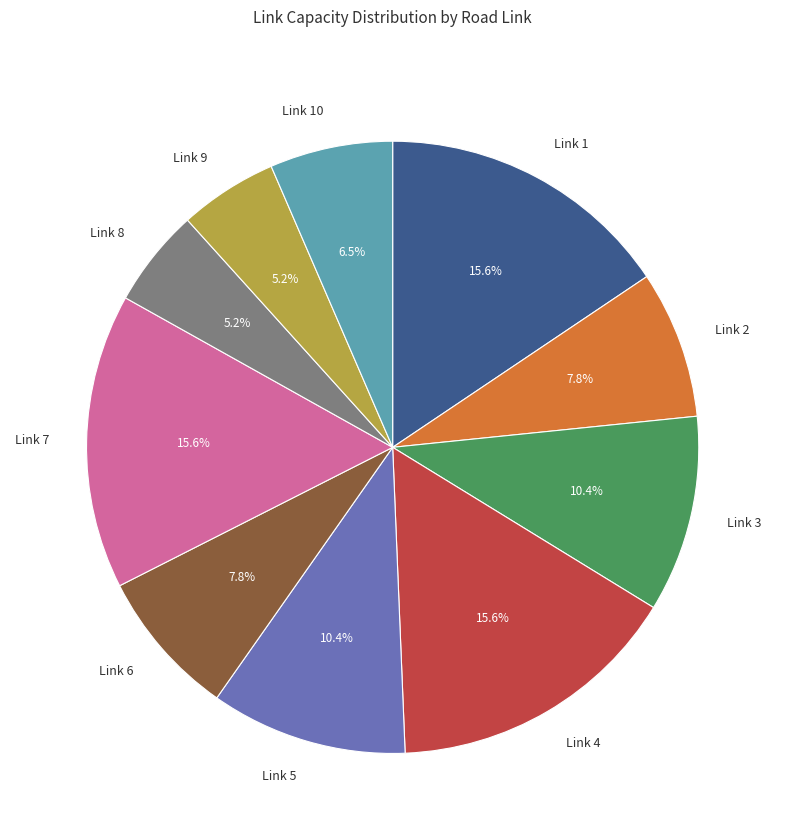

Between Link 6 and Link 1, which is larger?

Link 1